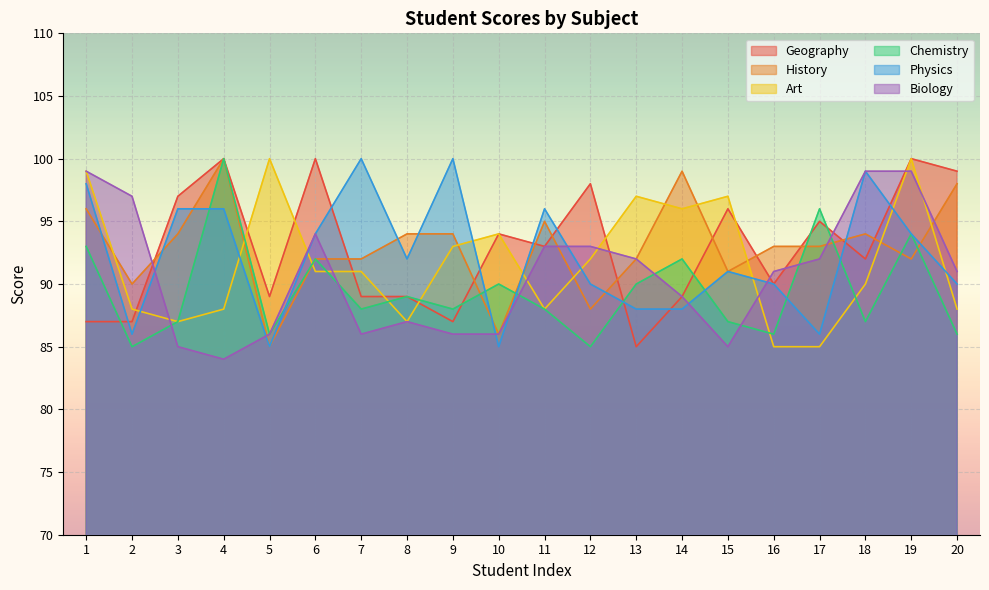

At which category does Art reach its first local valley?

3